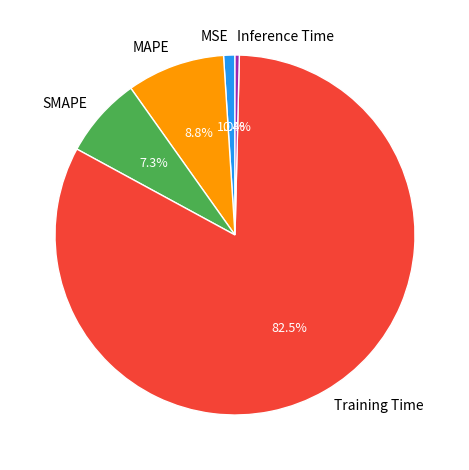

To the nearest percent, what is the difference between the largest and smallest slice percentages?

82%